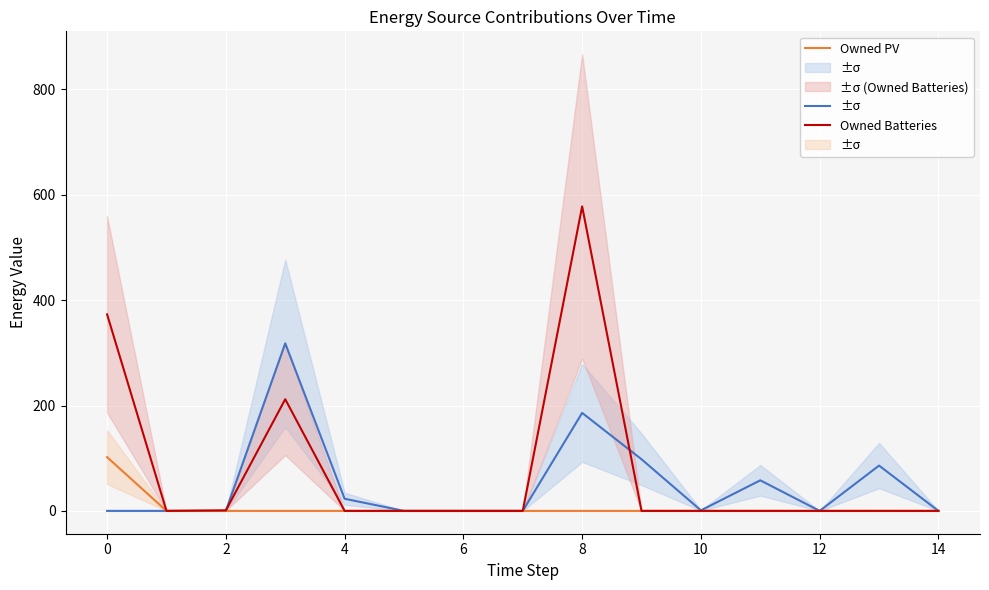

What is the total value across all series at 2?

1